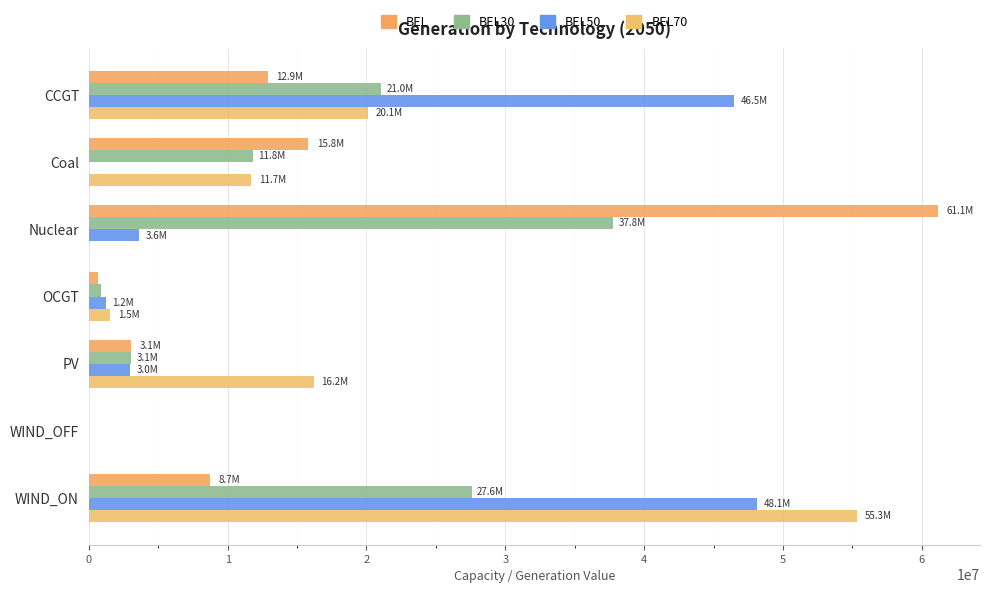

Which series has the largest total across all categories?

BEL70